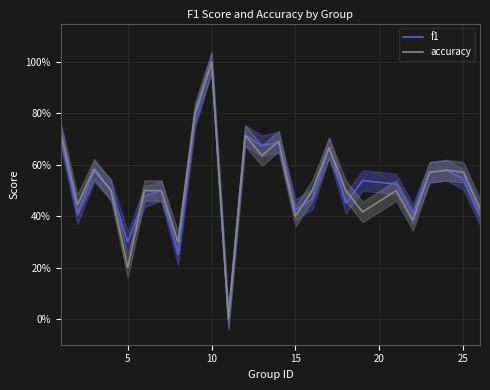

What is the maximum value shown in the chart?

1.0